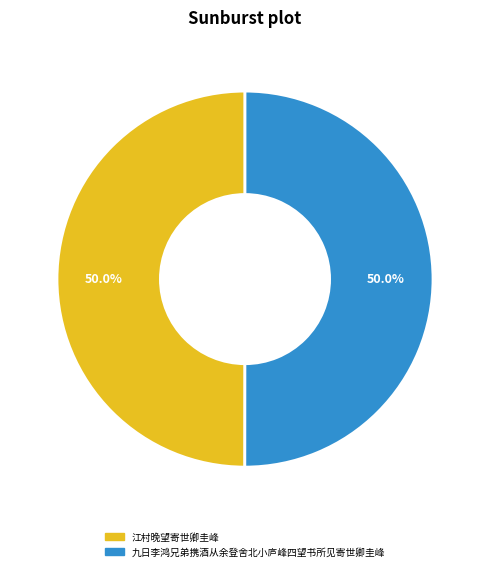

How many slices are in this pie chart?

2